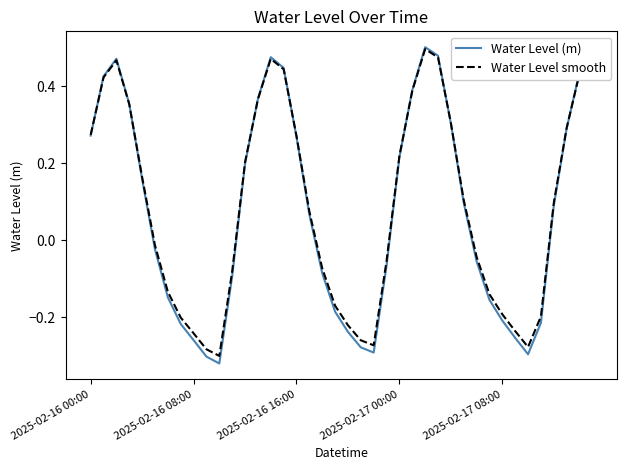

What is the sum of all Water Level smooth values?

3.4